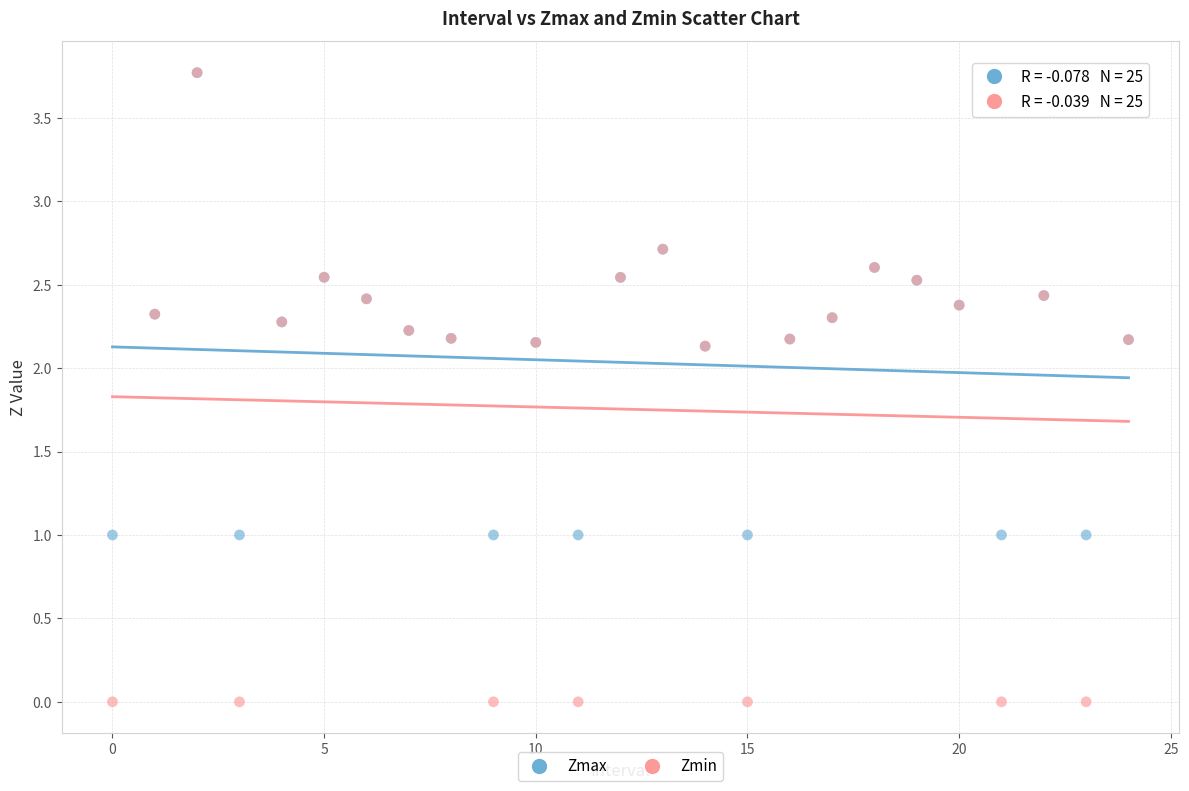

What are all the series names shown in the legend?

Zmax, Zmin